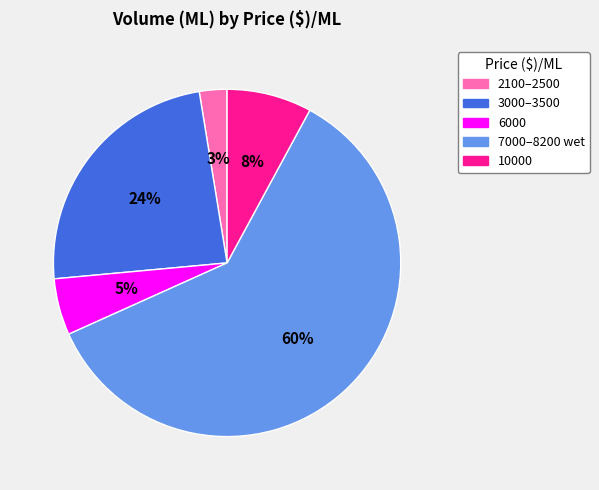

How many segments does this pie chart have?

5